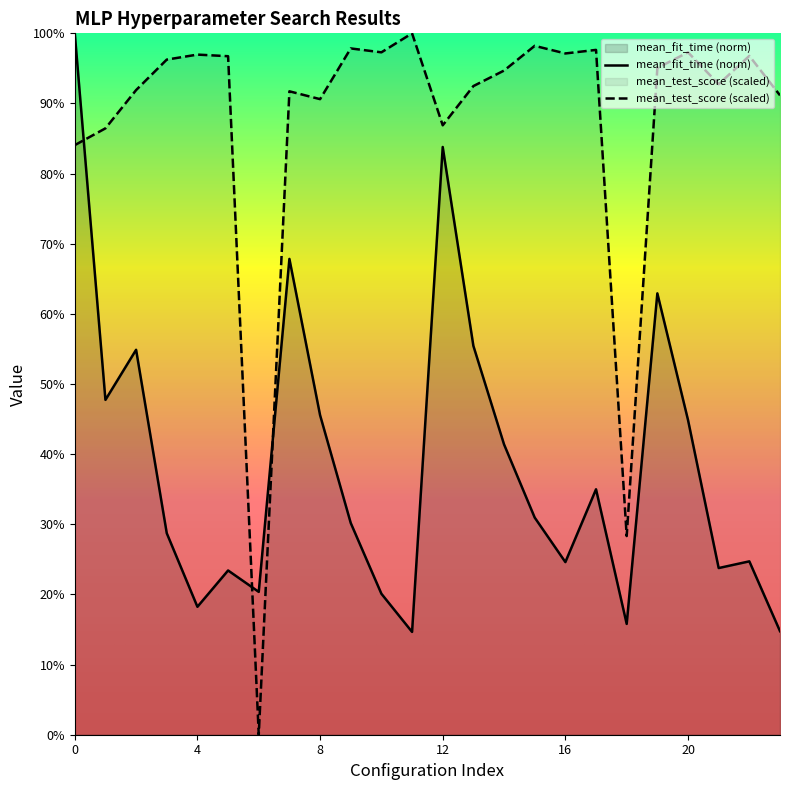

What is the highest value of the mean_fit_time series?

1.0